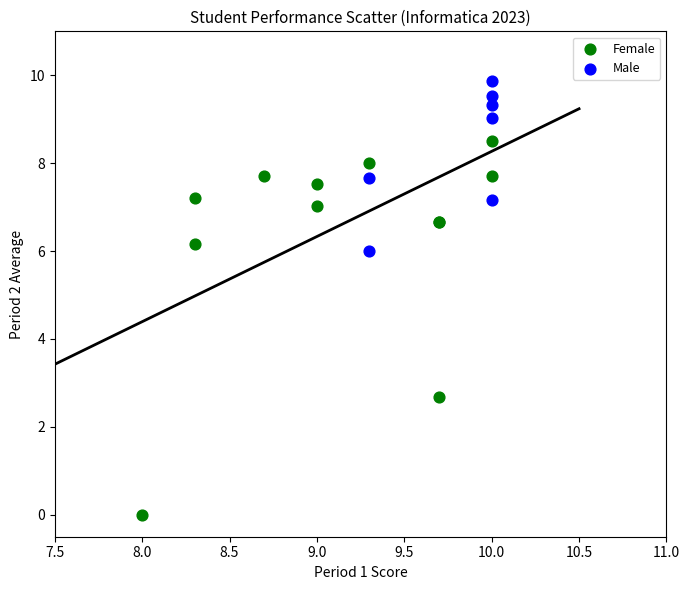

Which series reaches the maximum Y coordinate?

Male